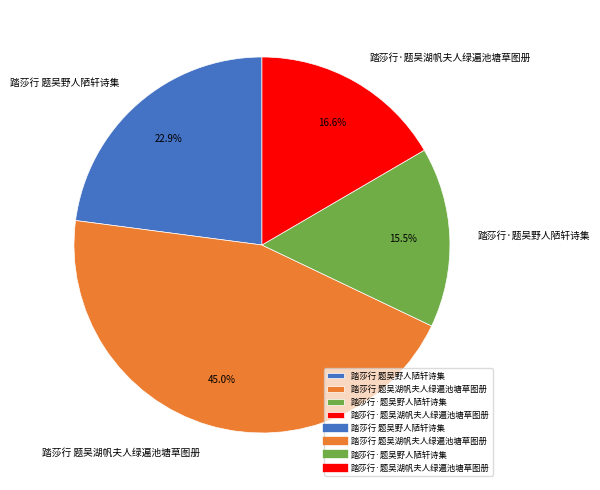

Does 踏莎行 题吴湖帆夫人绿遍池塘草图册 account for over 50% of the chart?

No